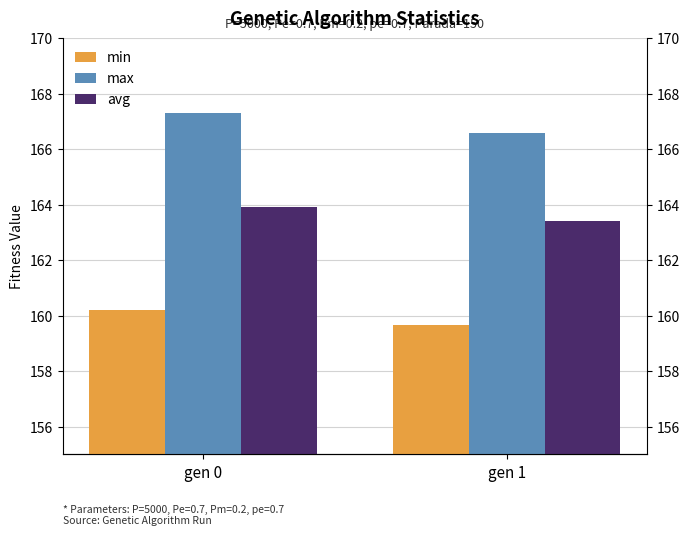

Reading left to right, transcribe all the data shown in this chart.

min: gen 0=160.2	gen 1=159.7
max: gen 0=167.3	gen 1=166.6
avg: gen 0=163.9	gen 1=163.4